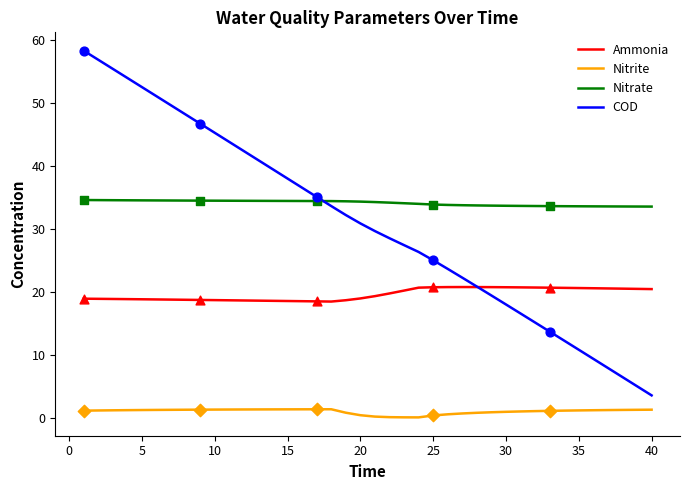

At how many categories does at least one series exceed 56?

2